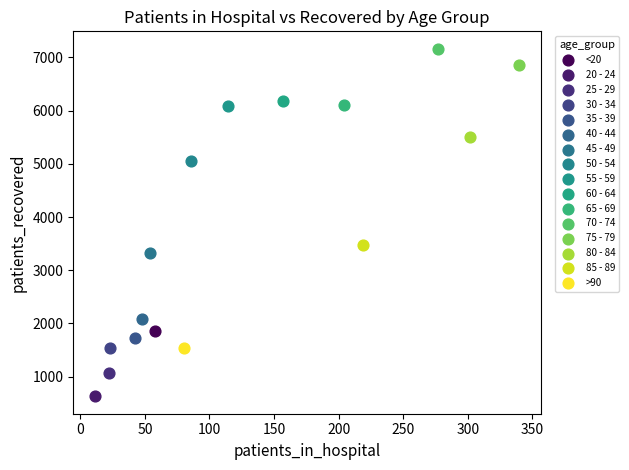

Which series contains the lowest Y value?

20 - 24